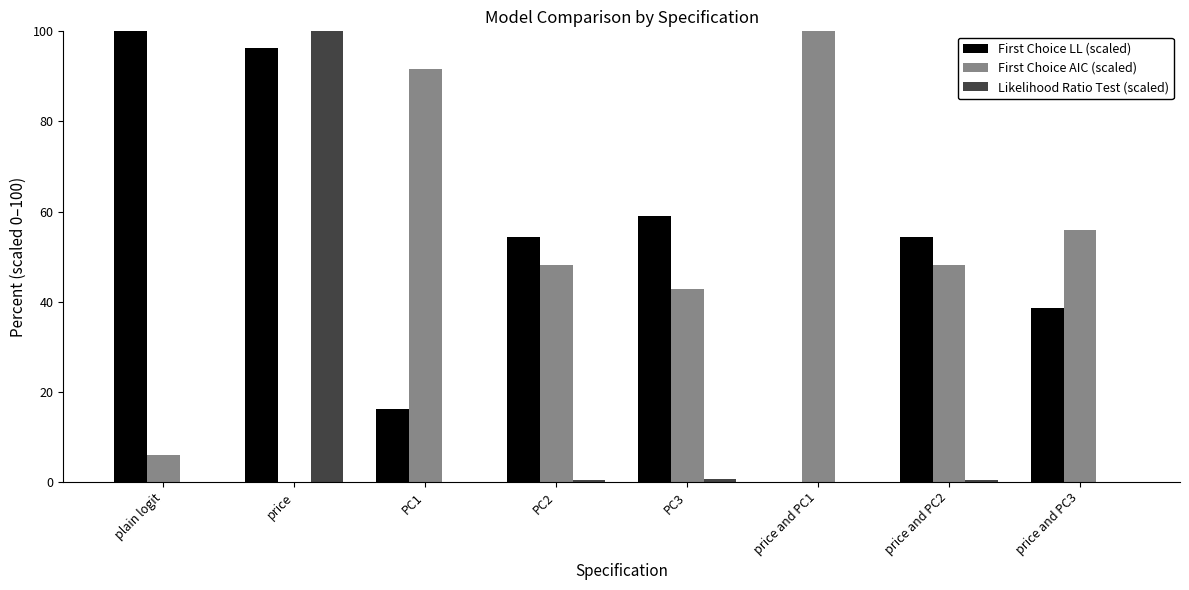

How many series are shown in this chart?

3